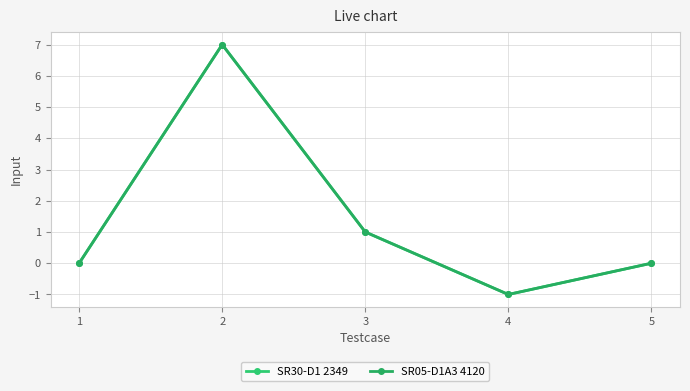

The value of SR30-D1 2349 at 3 is 1. True or false?

True